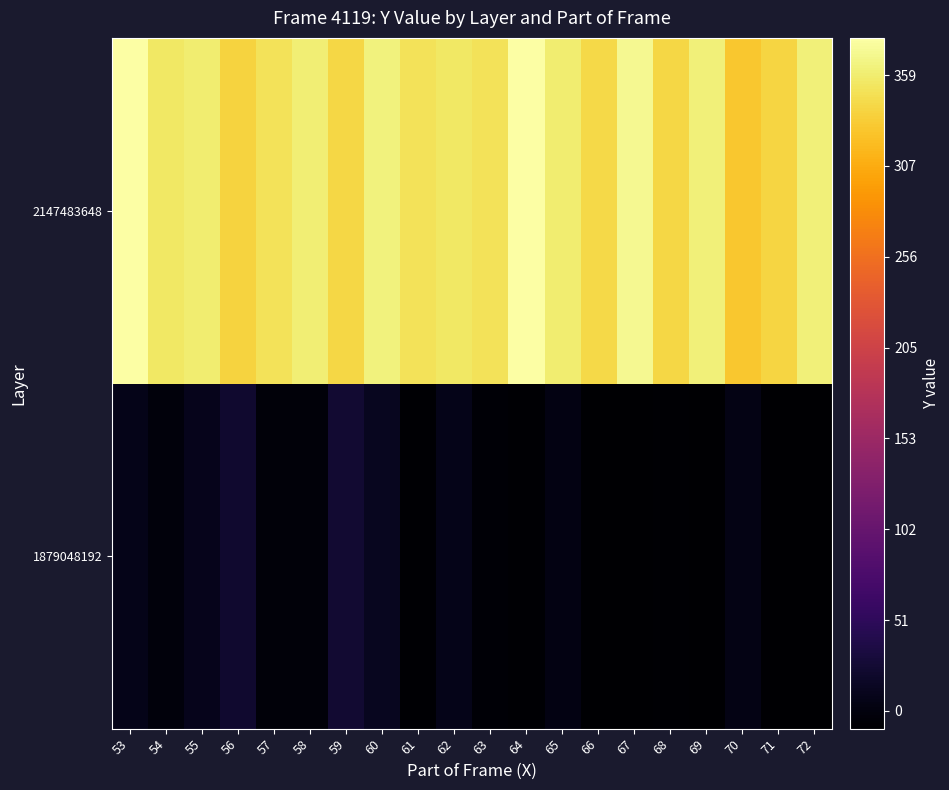

At how many categories does at least one series exceed 179?

20